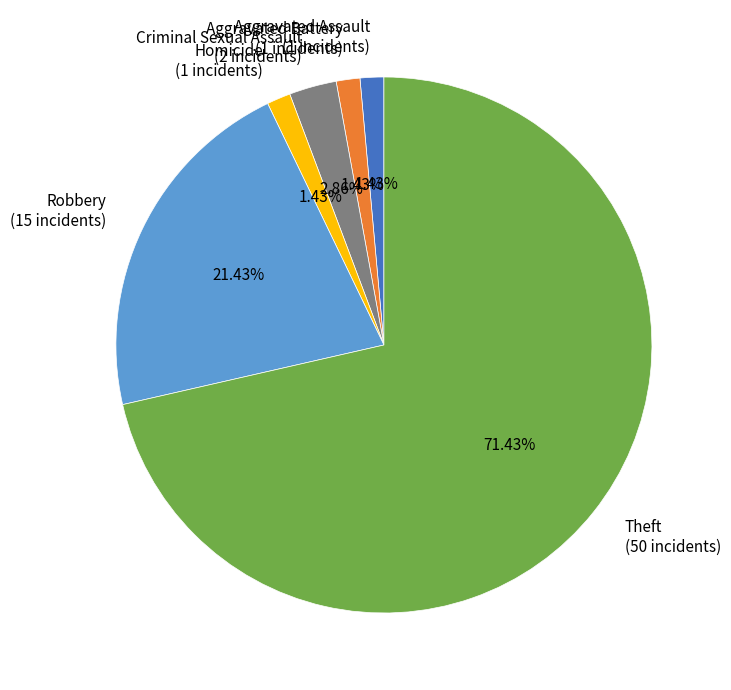

Does any single category account for the majority?

Yes